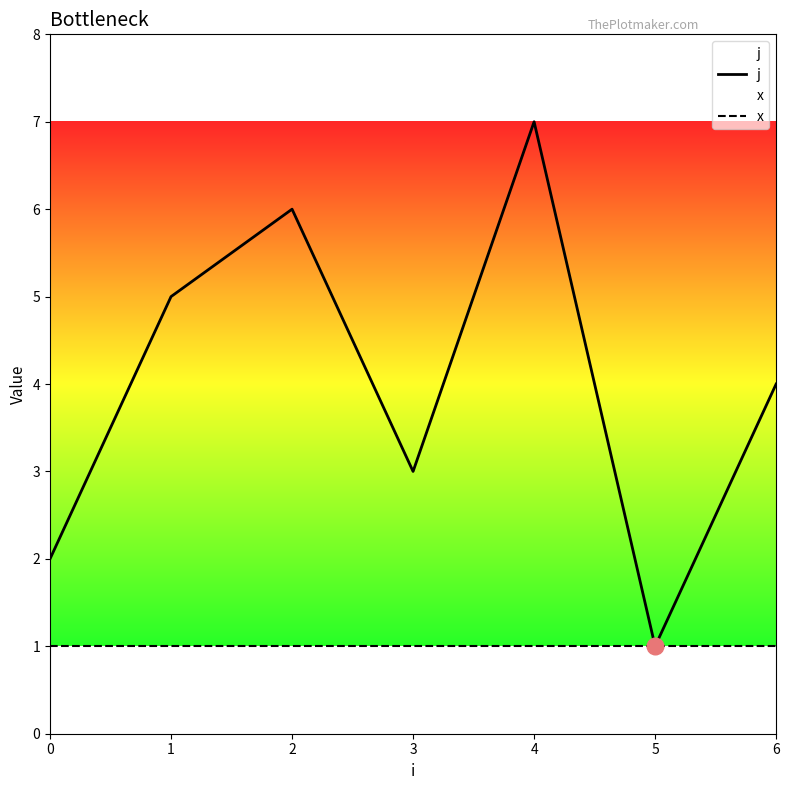

Reading left to right, extract all data points from this chart.

j: 2	5	6	3	7	1	4
x: 1	1	1	1	1	1	1